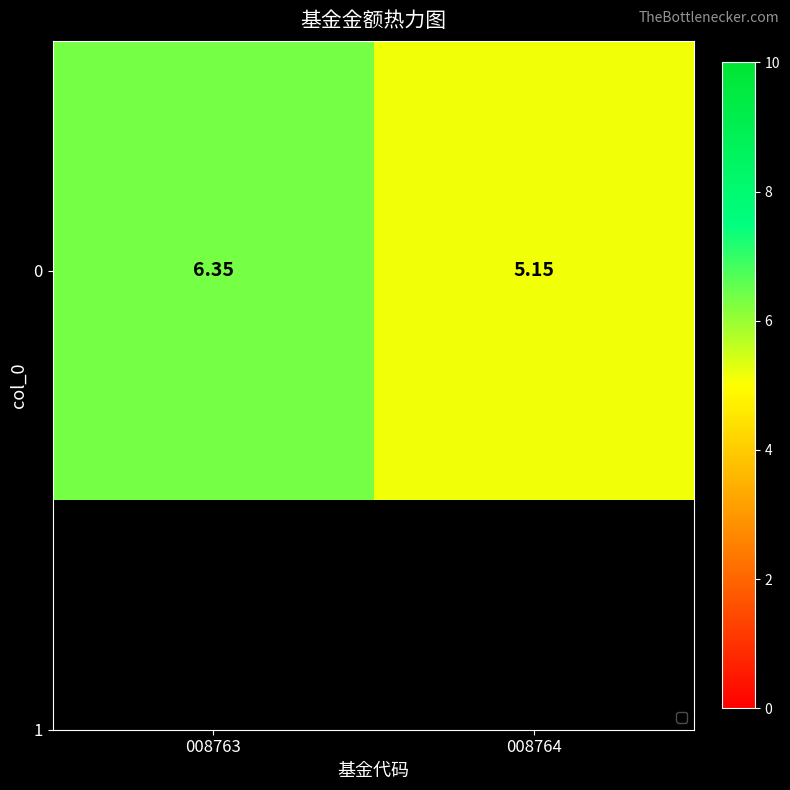

List the labels in order of value, smallest first.

008764, 008763